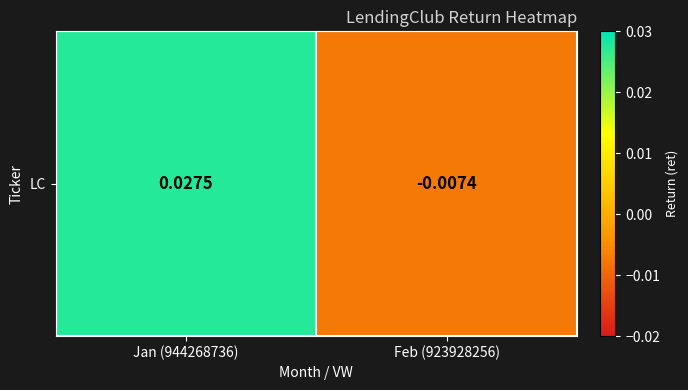

Which has a higher value, Feb (923928256) or Jan (944268736)?

Jan (944268736)